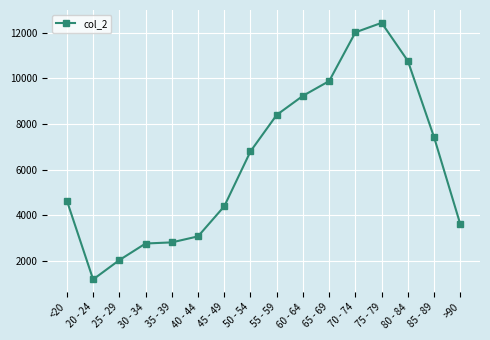

What is the label of the 6th point from the left?

40 - 44